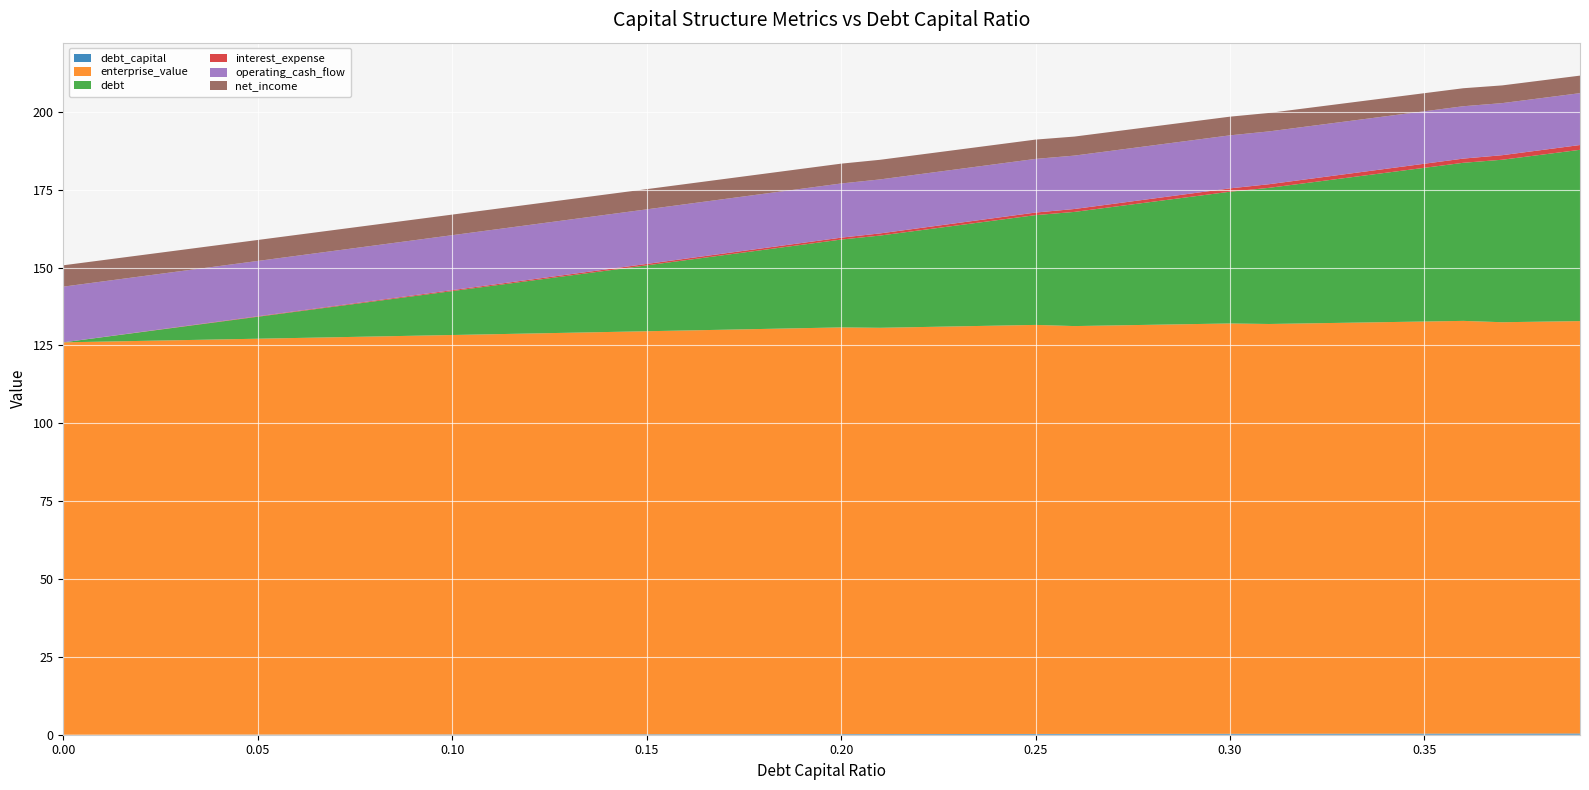

Reading left to right, transcribe all the data shown in this chart.

debt_capital: 0.0	0.0	0.0	0.0	0.0	0.1	0.1	0.1	0.1	0.1	0.1	0.1	0.1	0.1	0.1	0.1	0.2	0.2	0.2	0.2	0.2	0.2	0.2	0.2	0.2	0.2	0.3	0.3	0.3	0.3	0.3	0.3	0.3	0.3	0.3	0.3	0.4	0.4	0.4	0.4
enterprise_value: 126.0	126.2	126.4	126.6	126.9	127.1	127.3	127.5	127.8	128.0	128.2	128.5	128.7	128.9	129.2	129.4	129.6	129.9	130.1	130.3	130.6	130.4	130.7	130.9	131.1	131.3	130.9	131.1	131.3	131.5	131.7	131.6	131.8	131.9	132.1	132.3	132.5	132.1	132.2	132.4
debt: 0.0	1.4	2.8	4.2	5.6	7.0	8.5	9.9	11.3	12.7	14.1	15.5	16.9	18.3	19.7	21.1	22.6	24.0	25.4	26.8	28.2	29.6	31.0	32.4	33.8	35.2	36.7	38.1	39.5	40.9	42.3	43.7	45.1	46.5	47.9	49.4	50.8	52.2	53.6	55.0
interest_expense: 0.0	0.0	0.1	0.1	0.1	0.2	0.2	0.2	0.2	0.3	0.3	0.3	0.4	0.4	0.4	0.5	0.5	0.5	0.6	0.6	0.6	0.7	0.7	0.8	0.8	0.8	0.9	1.0	1.0	1.0	1.1	1.2	1.2	1.2	1.3	1.3	1.3	1.5	1.5	1.5
operating_cash_flow: 17.9	17.9	17.8	17.8	17.8	17.8	17.7	17.7	17.7	17.7	17.6	17.6	17.6	17.6	17.5	17.5	17.5	17.5	17.4	17.4	17.4	17.3	17.3	17.3	17.3	17.2	17.1	17.1	17.1	17.1	17.0	17.0	16.9	16.9	16.9	16.8	16.8	16.7	16.7	16.7
net_income: 6.9	6.8	6.8	6.8	6.8	6.7	6.7	6.7	6.7	6.6	6.6	6.6	6.6	6.5	6.5	6.5	6.5	6.4	6.4	6.4	6.4	6.3	6.3	6.2	6.2	6.2	6.1	6.1	6.1	6.0	6.0	5.9	5.9	5.9	5.8	5.8	5.8	5.7	5.7	5.6